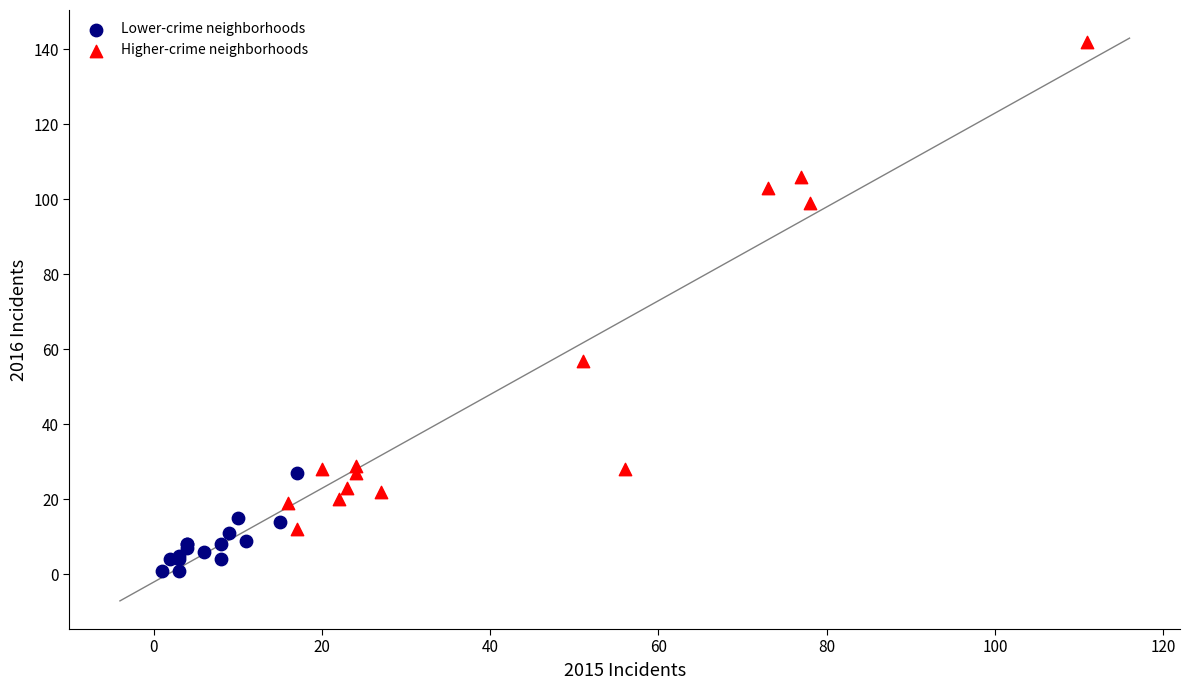

Which series contains the lowest Y value?

Lower-crime neighborhoods